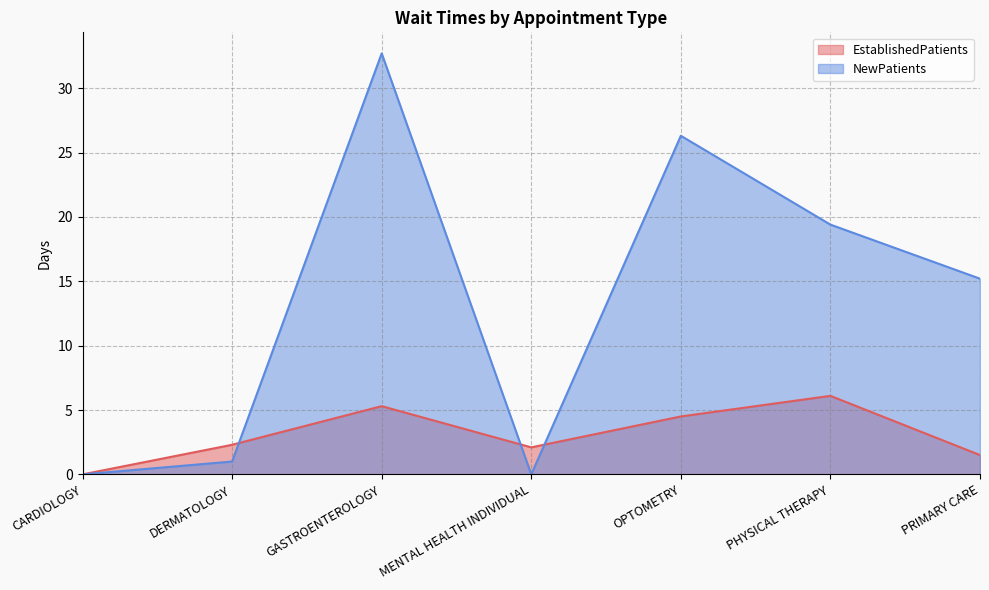

Reading right to left, extract all data points from this chart.

EstablishedPatients: PRIMARY CARE=1.5	PHYSICAL THERAPY=6.1	OPTOMETRY=4.5	MENTAL HEALTH INDIVIDUAL=2.1	GASTROENTEROLOGY=5.3	DERMATOLOGY=2.3	CARDIOLOGY=0.0
NewPatients: PRIMARY CARE=15.2	PHYSICAL THERAPY=19.4	OPTOMETRY=26.3	MENTAL HEALTH INDIVIDUAL=0.0	GASTROENTEROLOGY=32.7	DERMATOLOGY=1.0	CARDIOLOGY=0.0